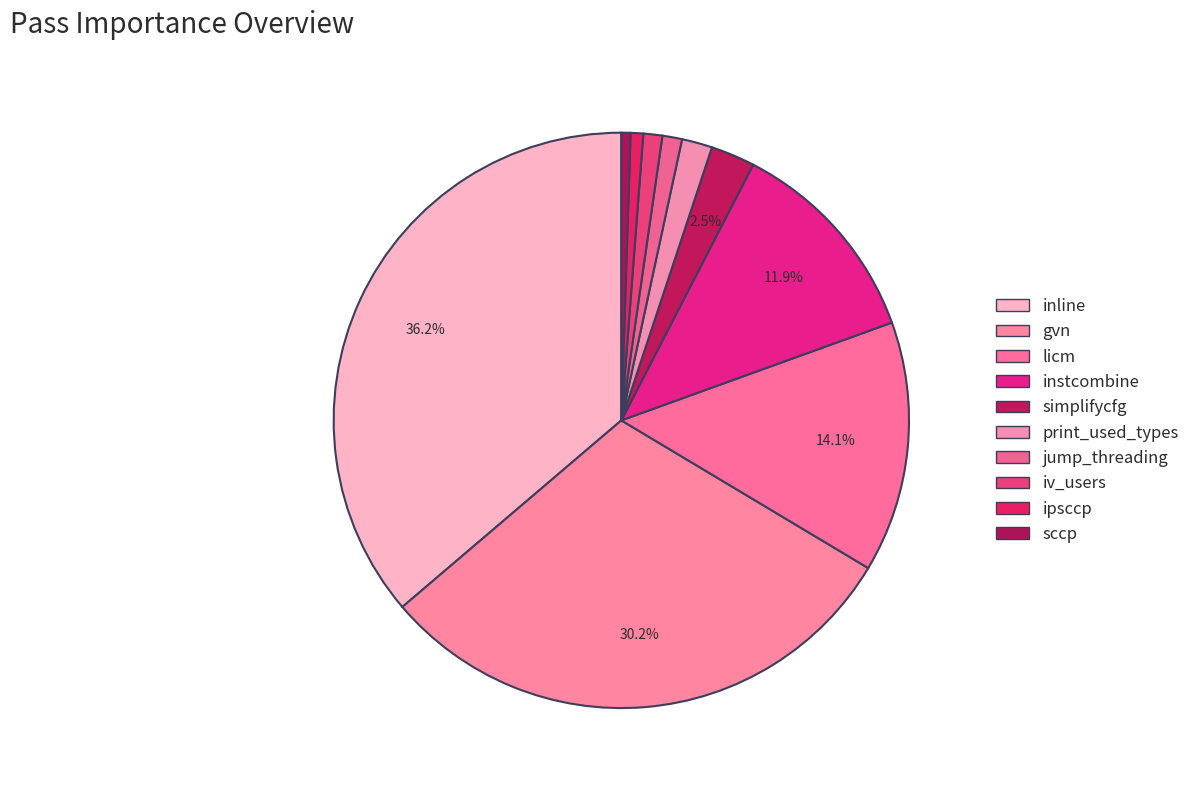

What is the smallest slice in the pie chart?

sccp